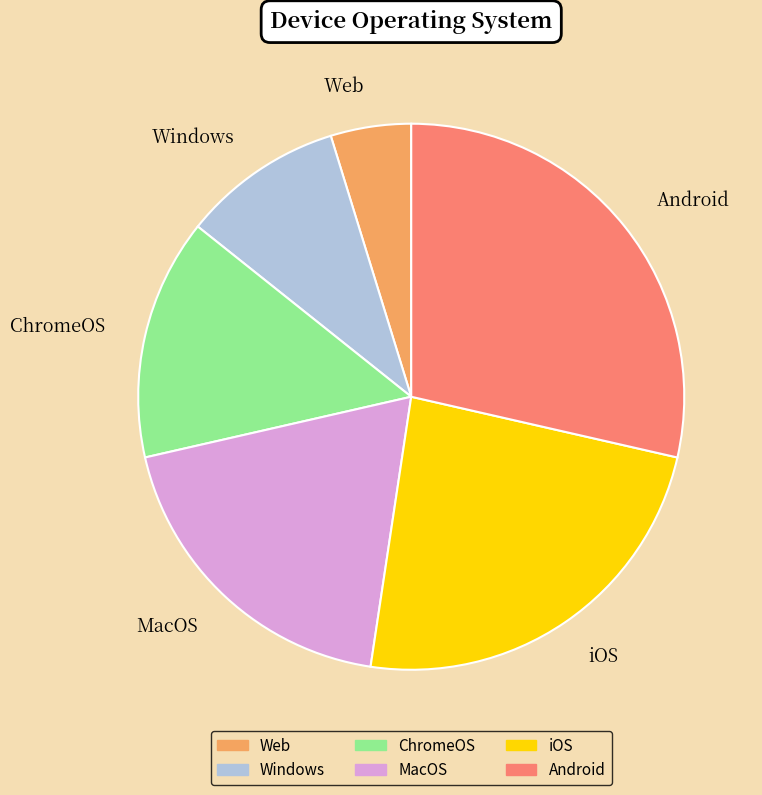

Which has a higher value, MacOS or iOS?

iOS